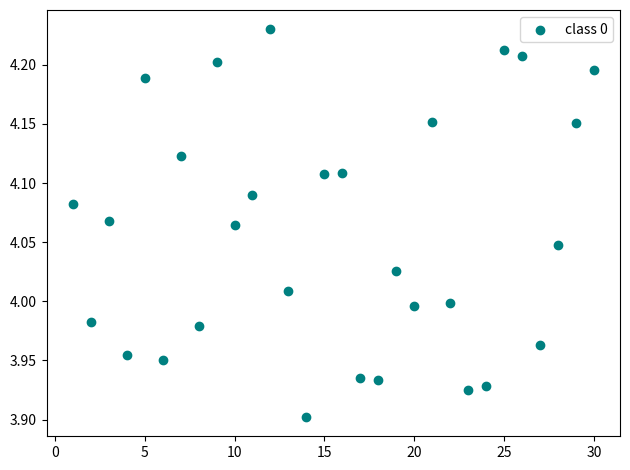

What is the range of Y values (max minus min)?

0.3